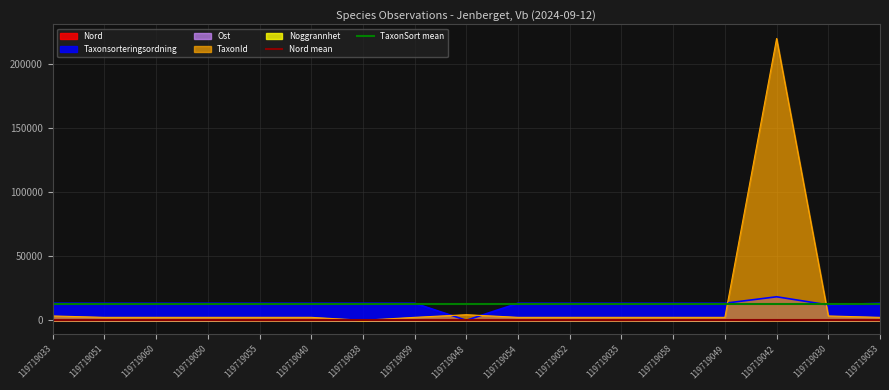

What is the average value of the TaxonSort mean series?

12754.9